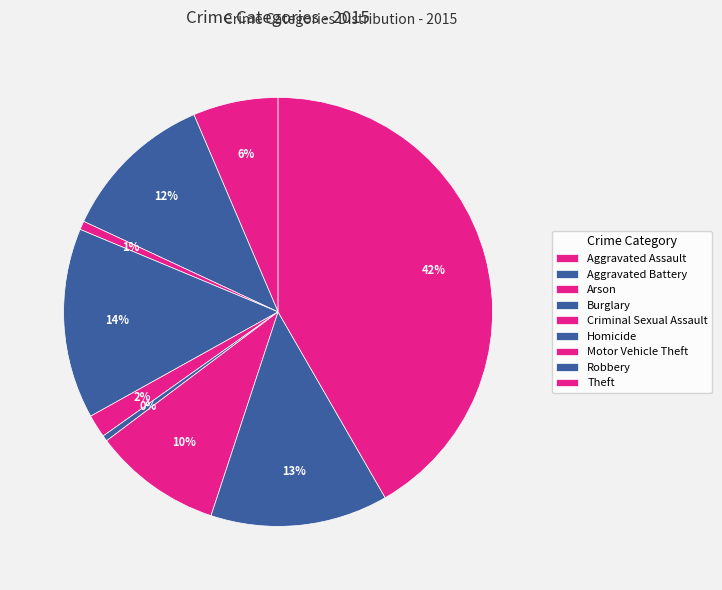

What is the total percentage of Aggravated Assault and Criminal Sexual Assault?

8.2%